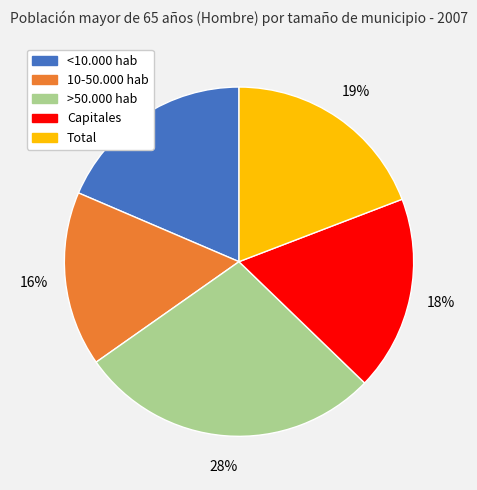

Does >50.000 hab account for over 50% of the chart?

No